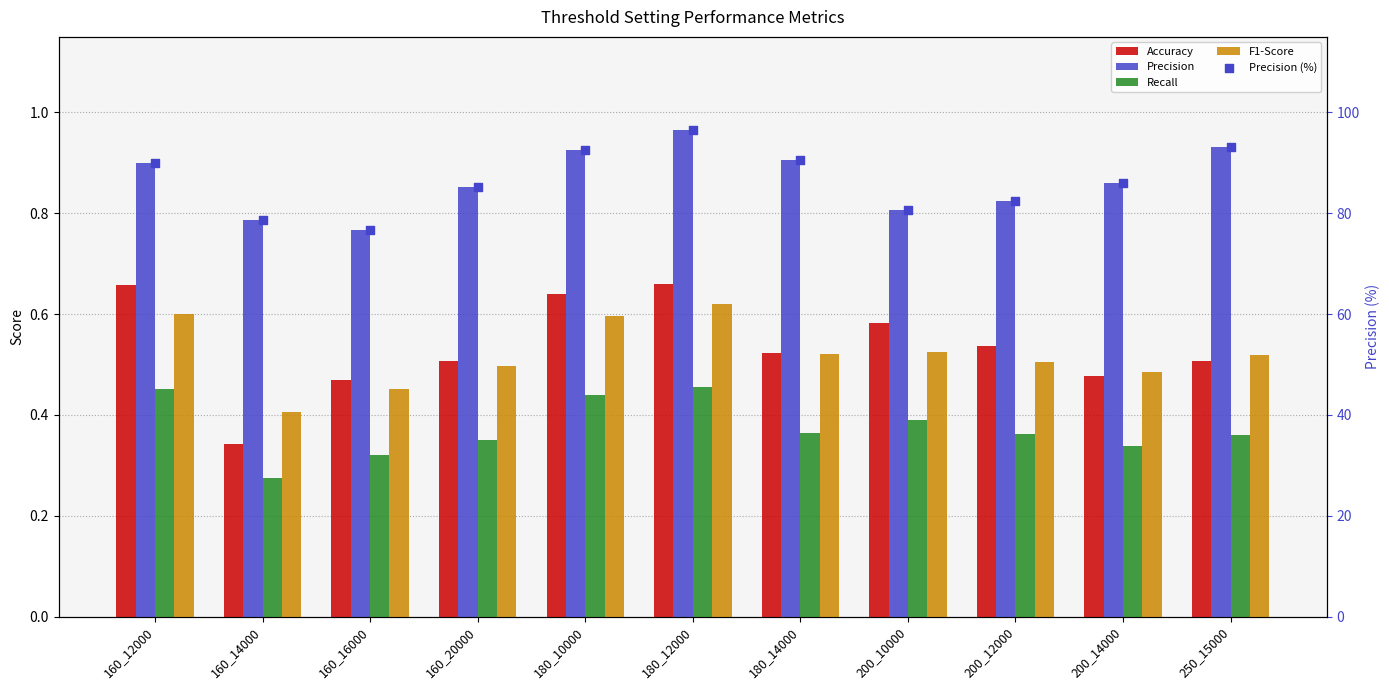

At which category is the sum across all series the highest?

180_12000